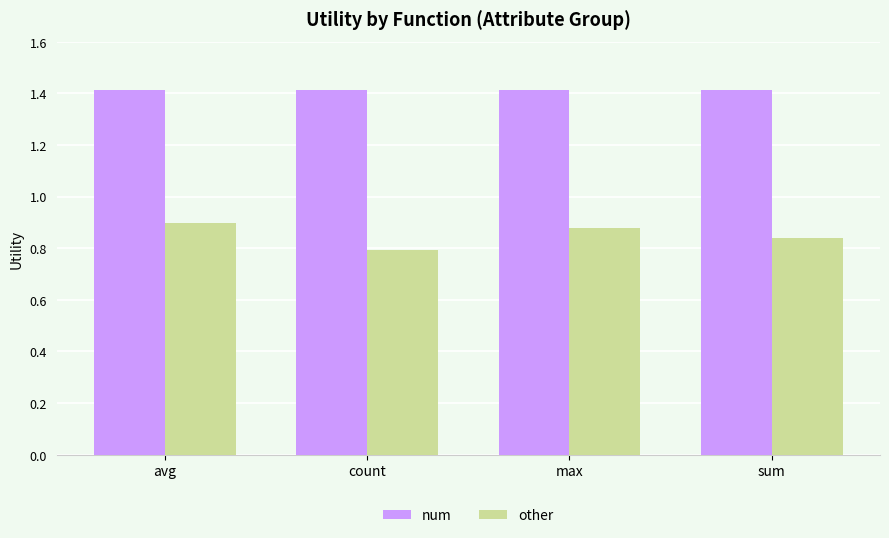

The value of other at max is 0.9. True or false?

True